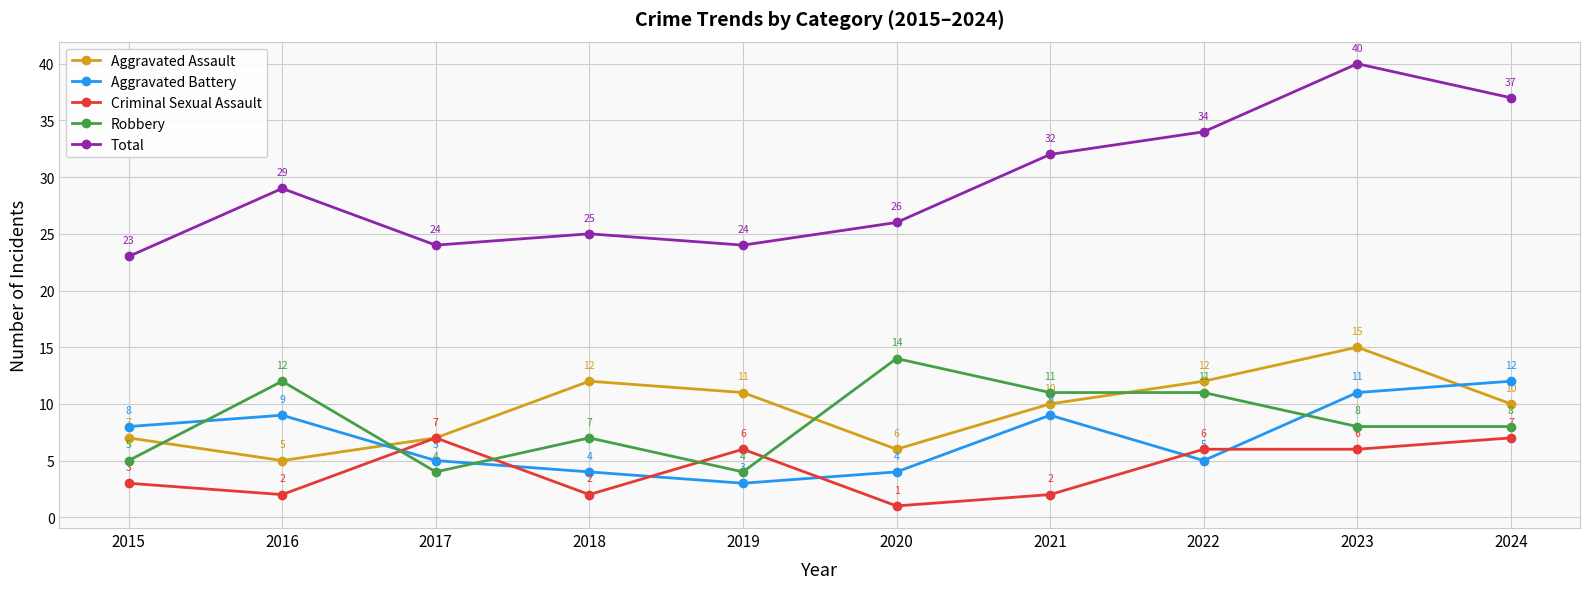

What are all the series names shown in the legend?

Aggravated Assault, Aggravated Battery, Criminal Sexual Assault, Robbery, Total